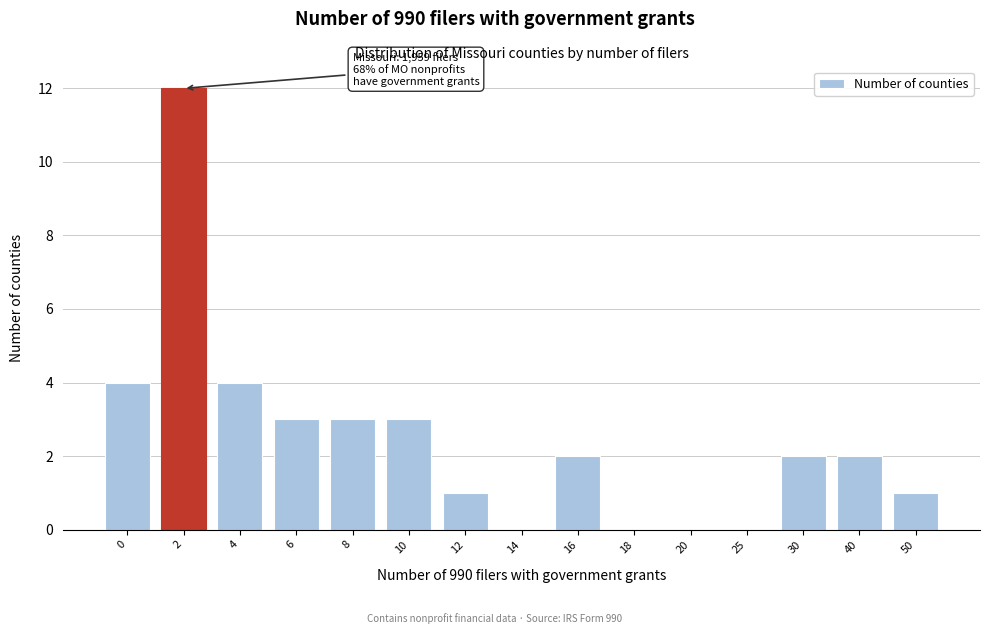

Reading left to right, list all the values displayed in this chart.

0=4	2=12	4=4	6=3	8=3	10=3	12=1	14=0	16=2	18=0	20=0	25=0	30=2	40=2	50=1